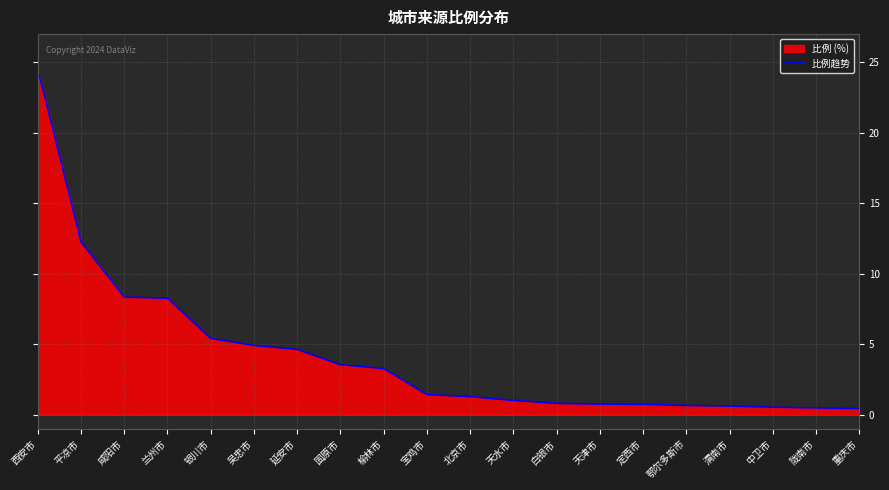

Between 银川市 and 固原市, which is larger?

银川市